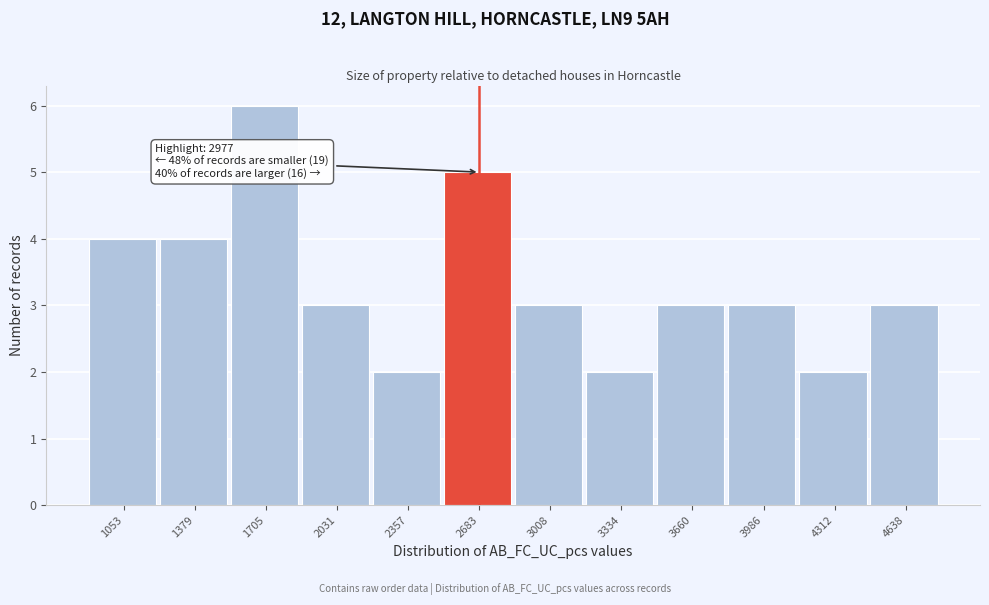

Reading left to right, what are all the values shown in this chart?

1053=4	1379=4	1705=6	2031=3	2357=2	2683=5	3008=3	3334=2	3660=3	3986=3	4312=2	4638=3